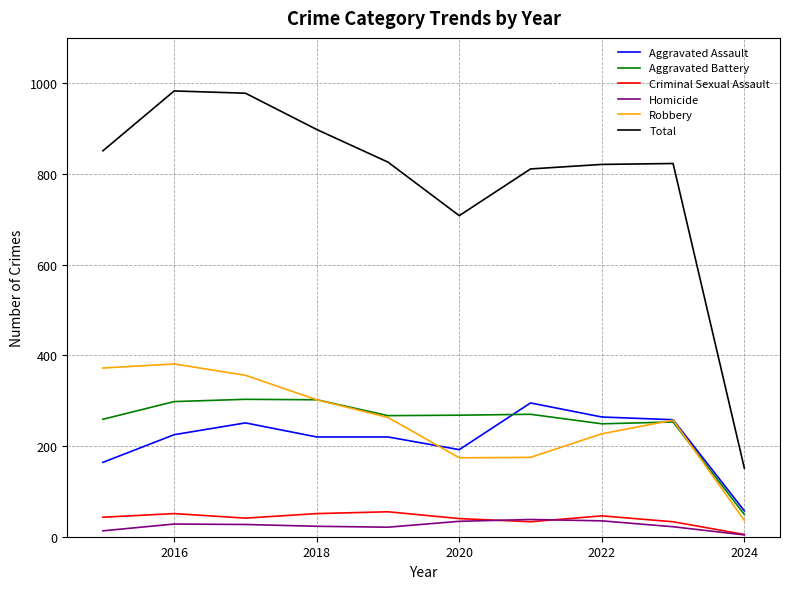

Which series has the widest spread of values?

Total